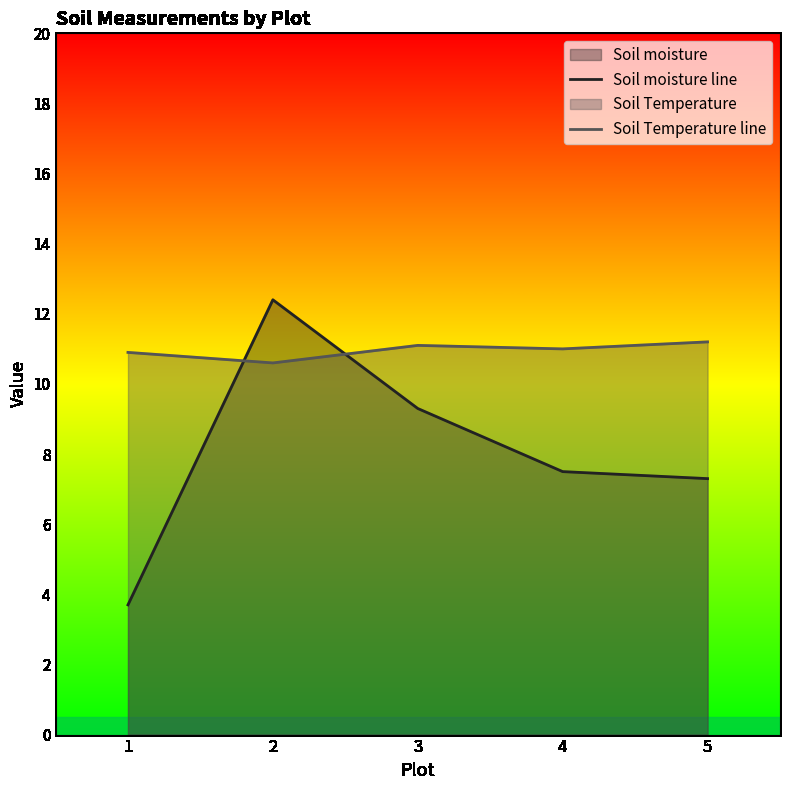

What is the value of the Soil Temperature line point at the 5th from the left?

11.2